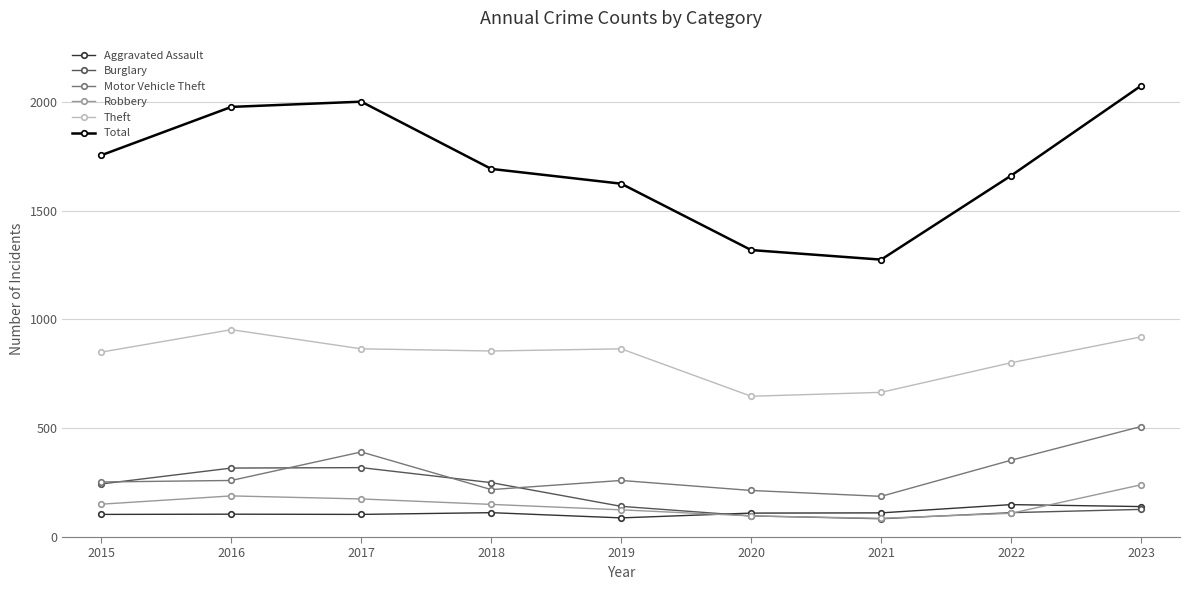

How many distinct data groups are displayed?

6